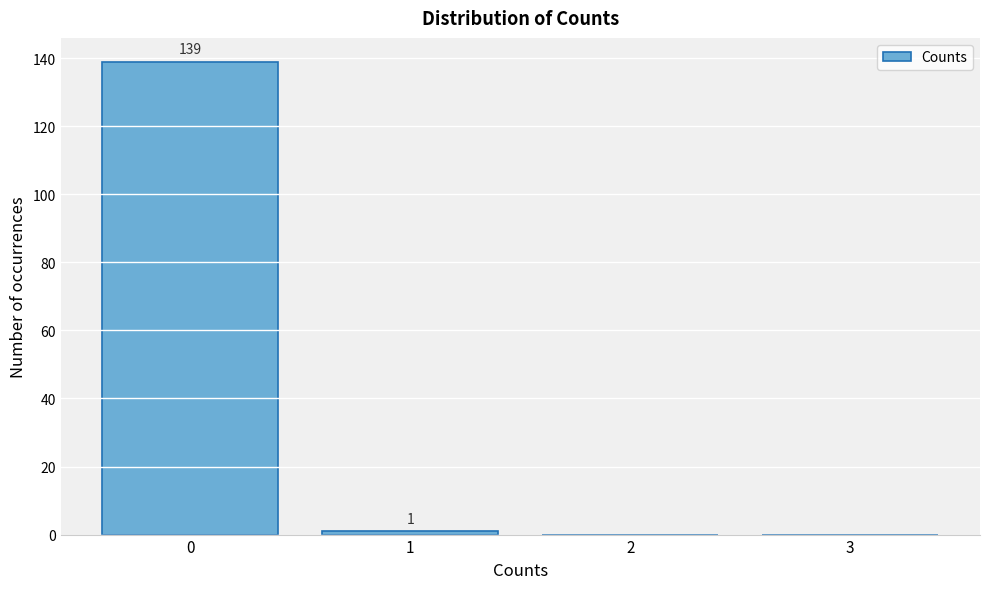

Over which range of the x-axis is the bar tallest?

-0.5 to 0.5